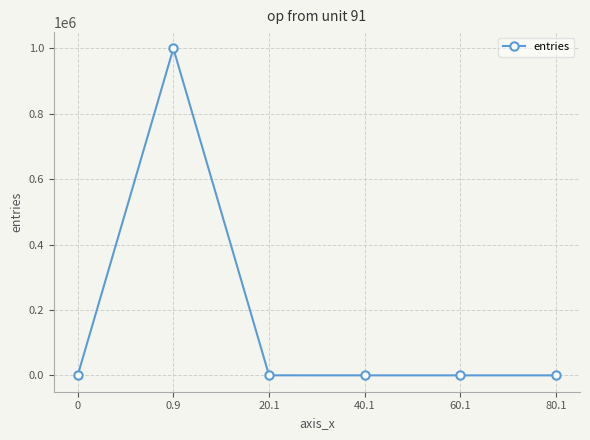

What is the maximum value shown in the chart?

999771